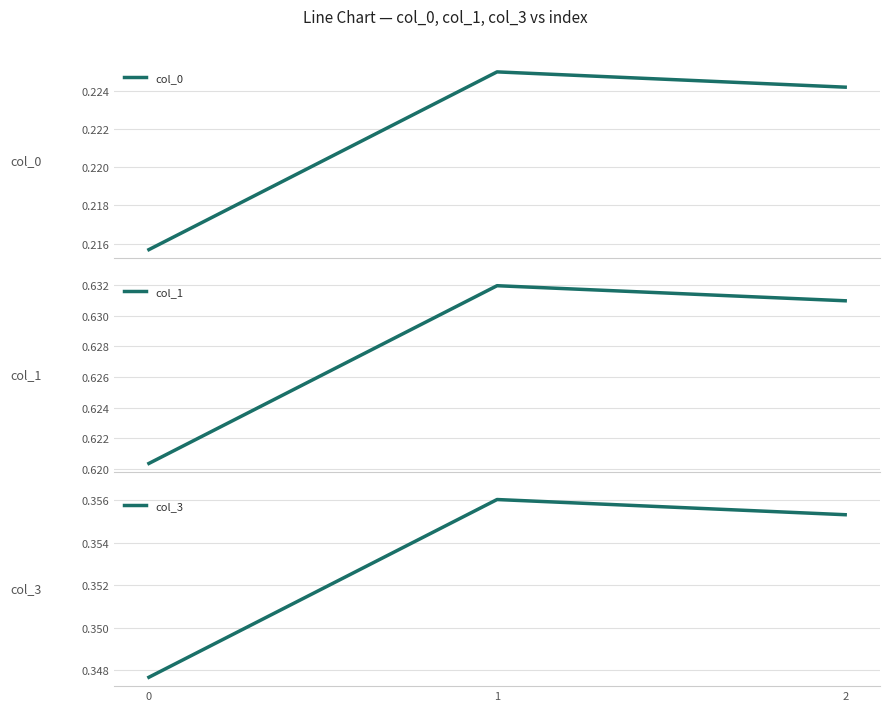

What is the difference between the highest and lowest values at 0?

0.4